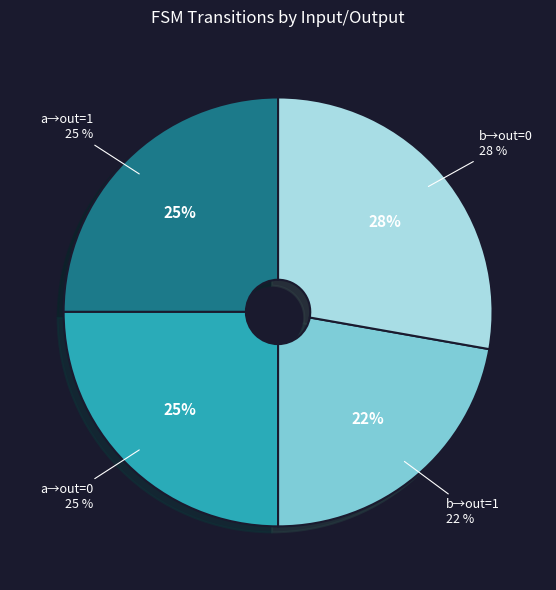

The 2 slice represents 25% of the pie. True or false?

False